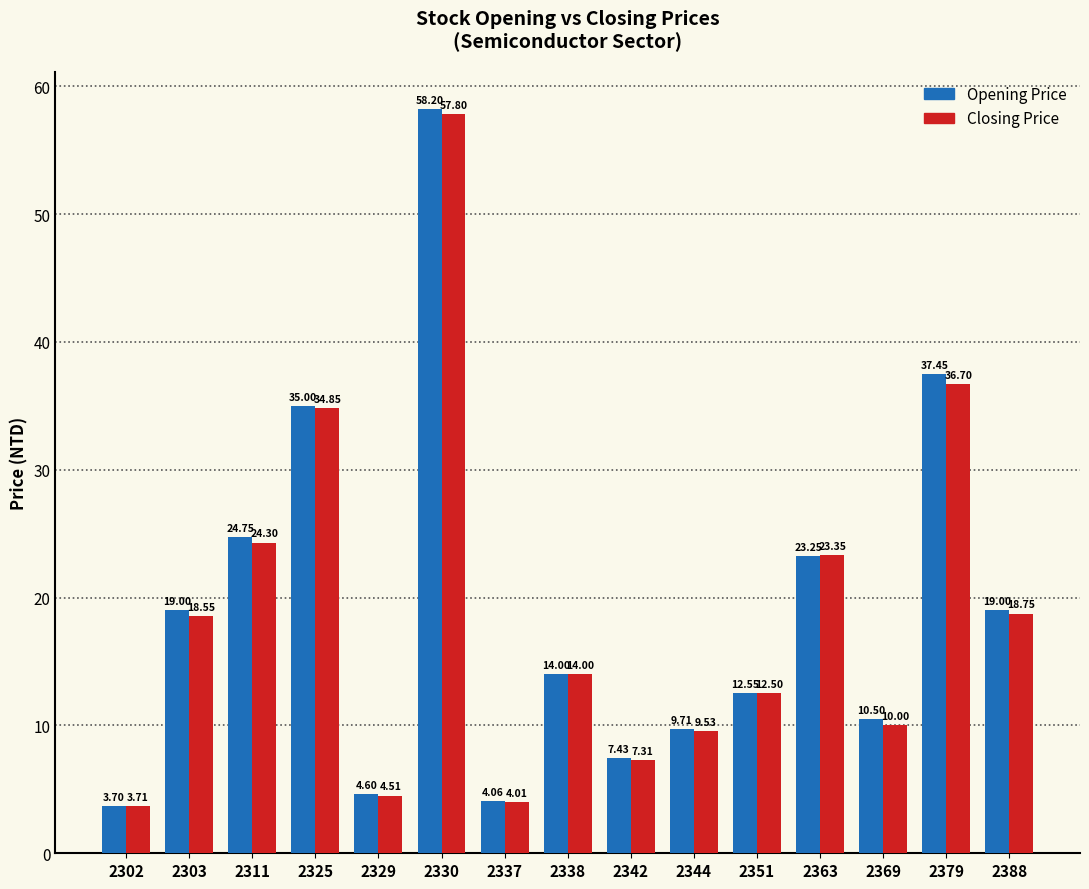

List the labels in order of Closing Price value, smallest first.

2302, 2337, 2329, 2342, 2344, 2369, 2351, 2338, 2303, 2388, 2363, 2311, 2325, 2379, 2330